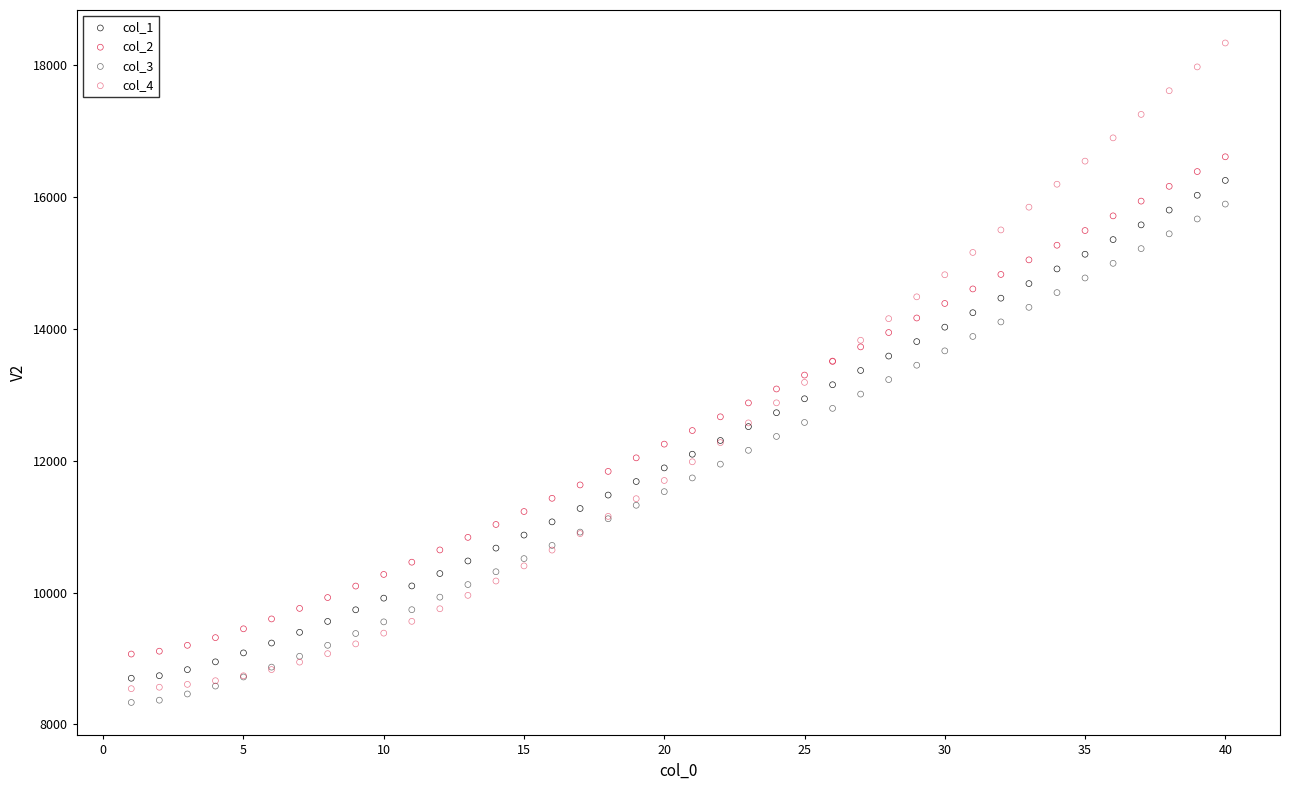

Which series has the widest spread of Y values?

col_4